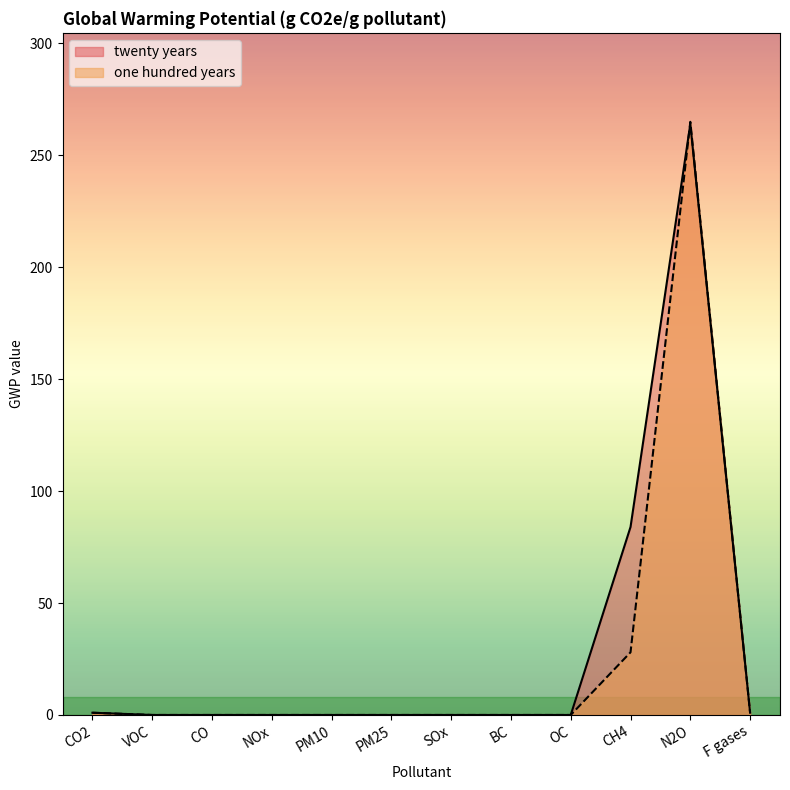

Which label corresponds to the largest value in the chart?

N2O